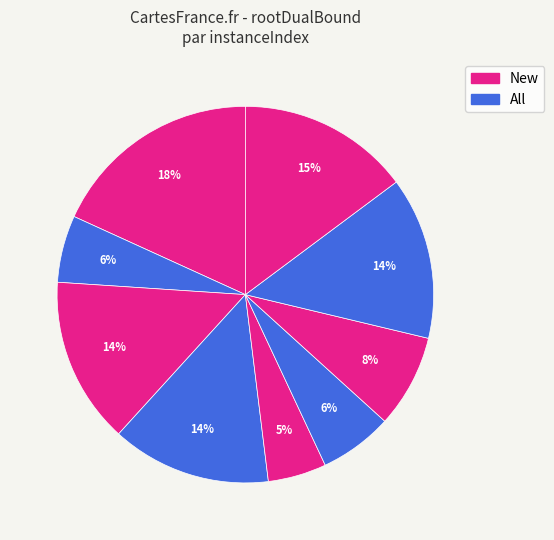

Count the number of slices in the pie.

9